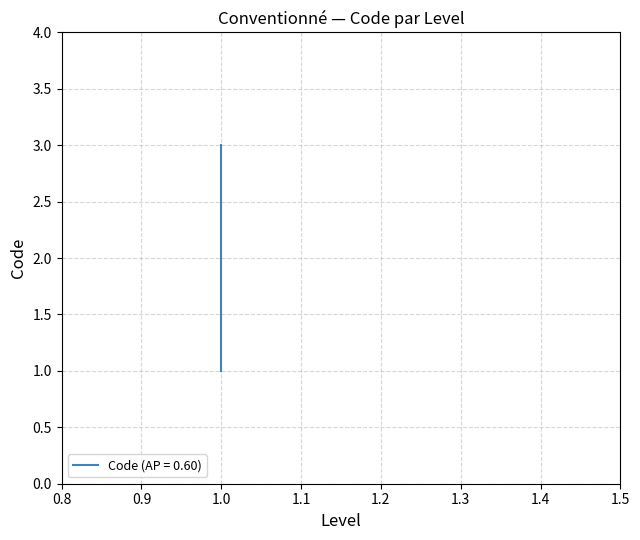

What is the difference between the maximum and minimum values?

2